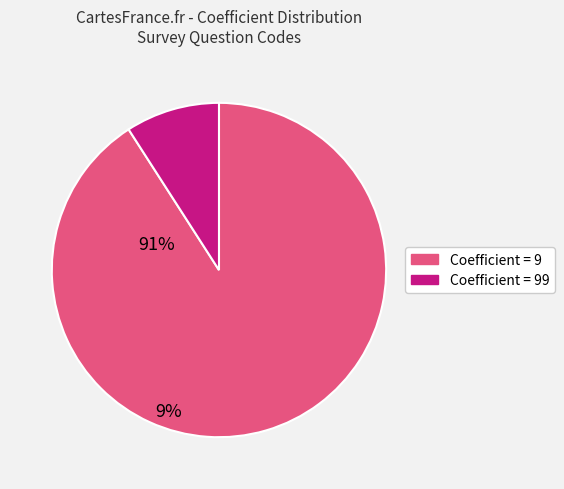

Is there any slice that represents more than half of the pie?

Yes